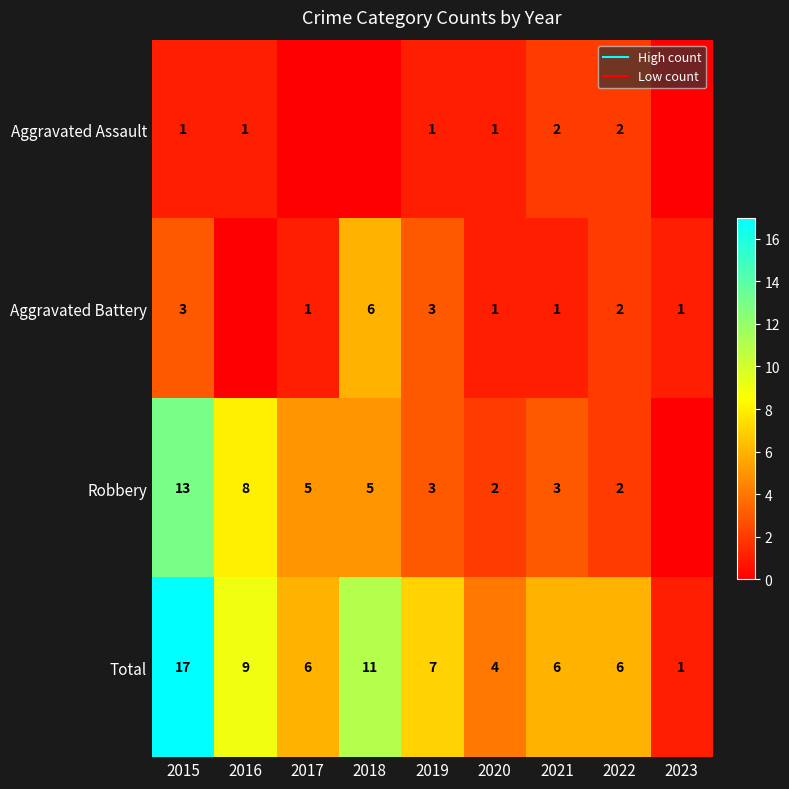

How many distinct data groups are displayed?

4